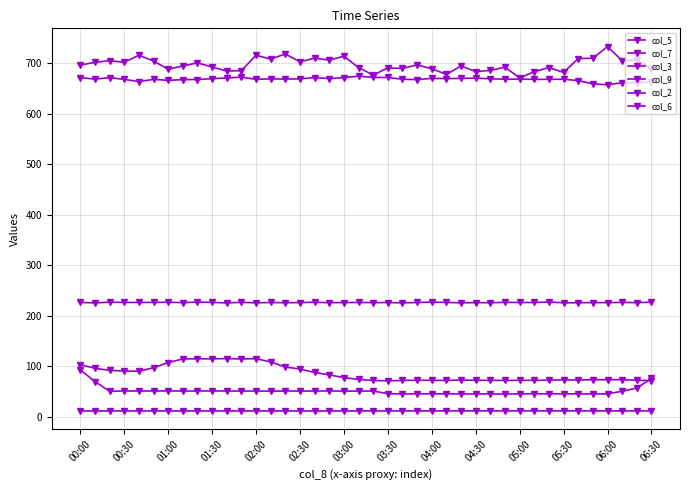

Does the chart display data point markers on the line(s)?

Yes